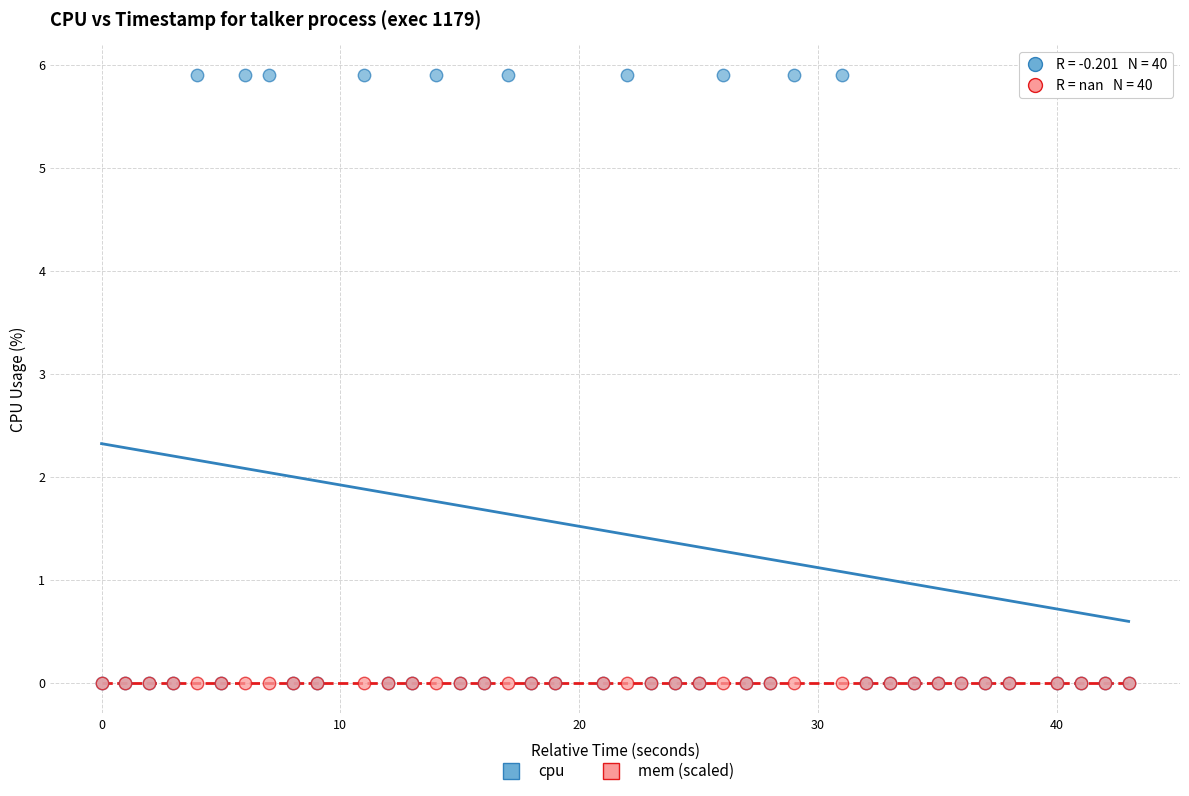

What are all the series names shown in the legend?

cpu, mem (scaled)